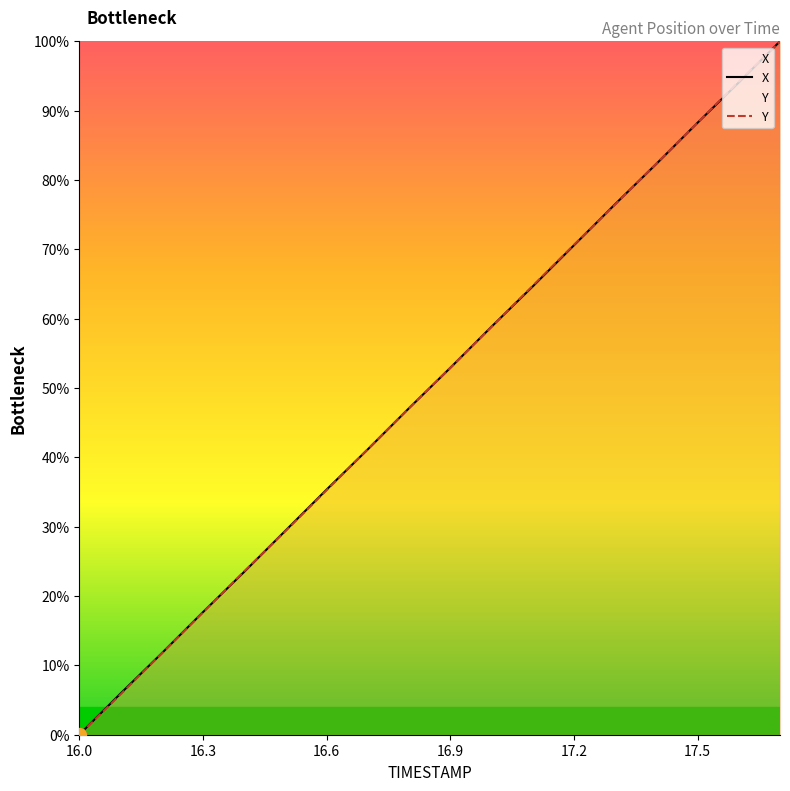

Reading left to right, extract all data points from this chart.

X: 16.0=0.0	16.1=5.9	16.2=11.7	16.3=17.7	16.4=23.5	16.5=29.4	16.6=35.4	16.7=41.2	16.8=47.1	16.9=52.9	17.0=58.8	17.1=64.6	17.2=70.6	17.3=76.5	17.4=82.3	17.5=88.3	17.6=94.1	17.7=100.0
Y: 16.0=0.0	16.1=5.8	16.2=11.7	16.3=17.6	16.4=23.5	16.5=29.4	16.6=35.3	16.7=41.2	16.8=47.1	16.9=52.9	17.0=58.8	17.1=64.7	17.2=70.6	17.3=76.5	17.4=82.4	17.5=88.3	17.6=94.2	17.7=100.0